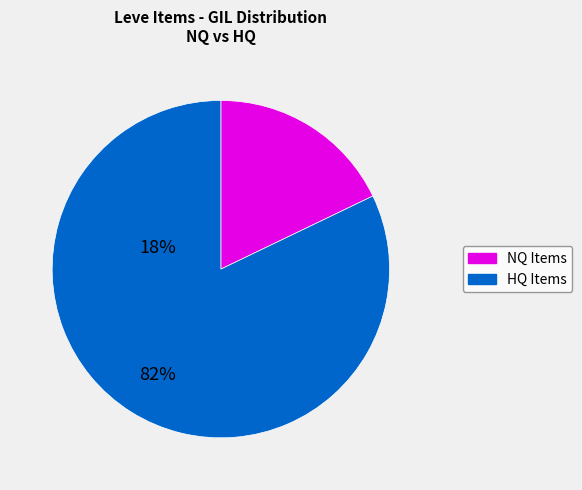

How many segments does this pie chart have?

2